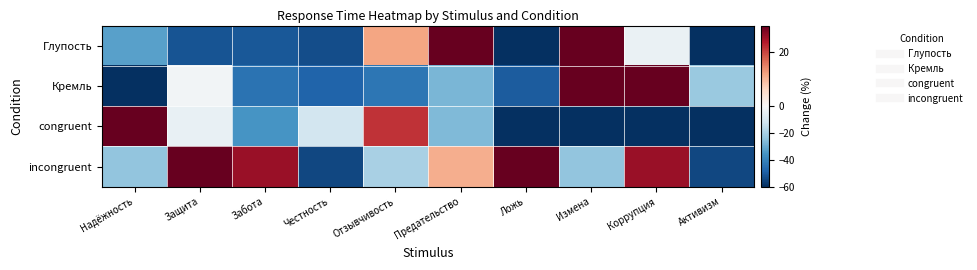

List the series in order of their peak value, lowest first.

incongruent, Кремль, Глупость, congruent